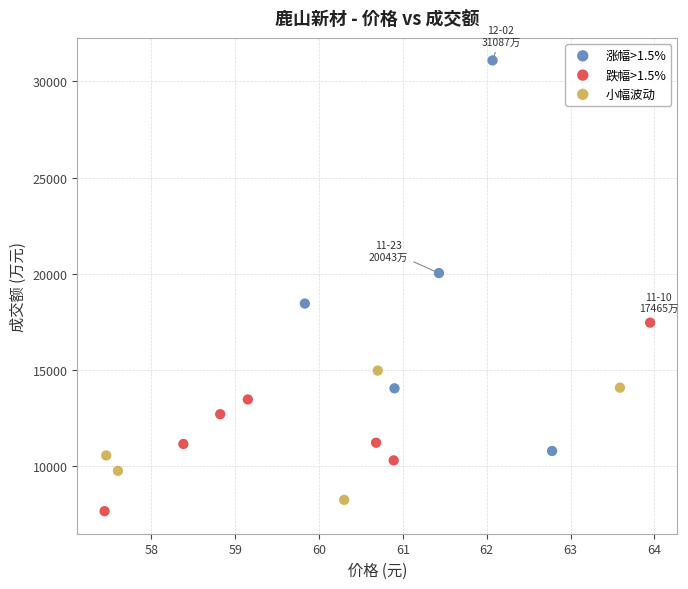

Which series contains the highest Y value?

涨幅>1.5%